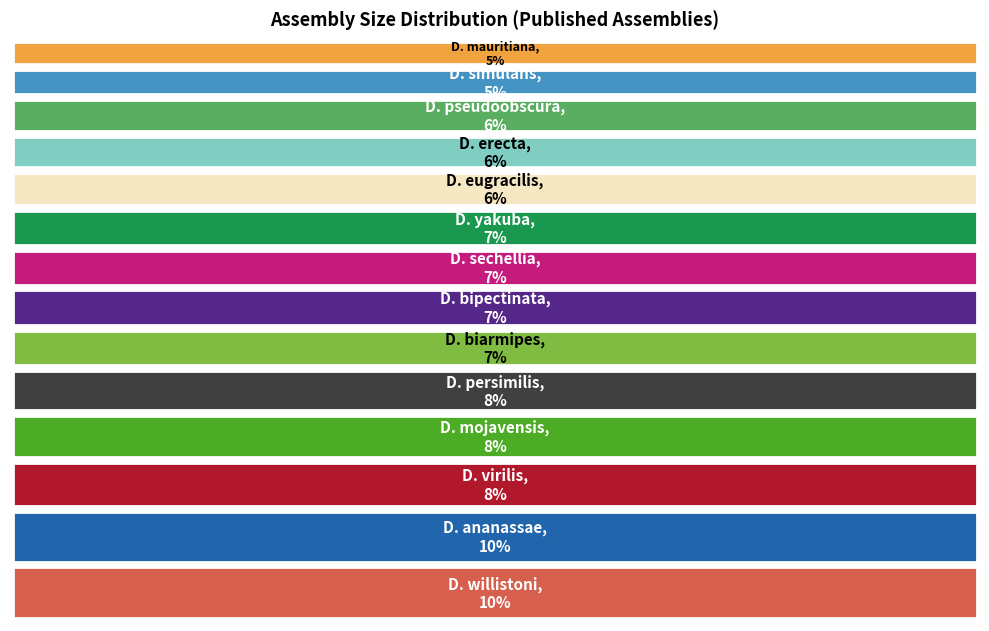

To the nearest percent, what is the combined percentage of D. sechellia and D. simulans?

12%